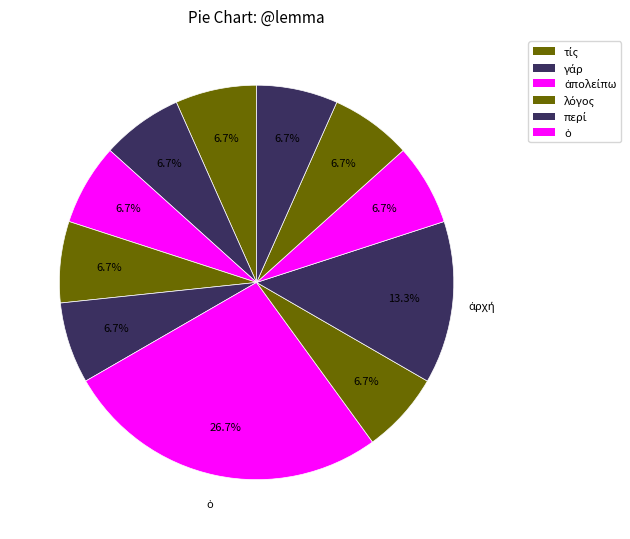

How many slices are in this pie chart?

11